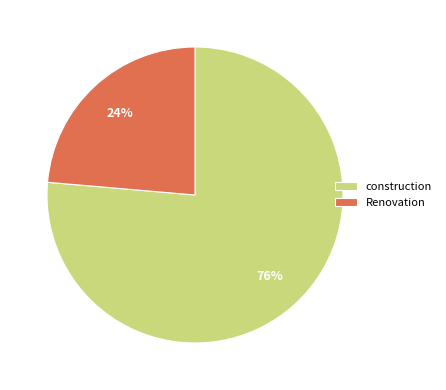

Is the sum of construction and Renovation greater than half?

Yes